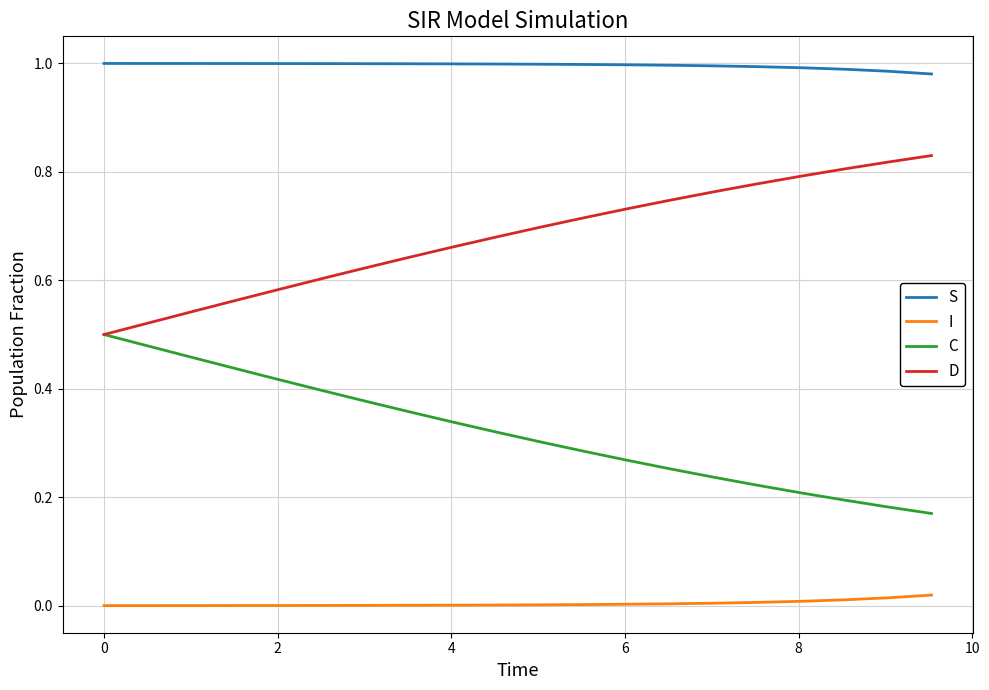

Which series has the largest total across all categories?

S